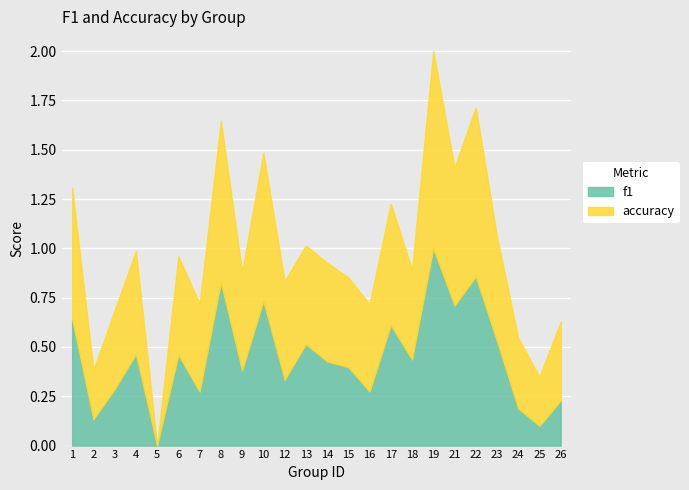

At which category is the sum across all series the highest?

19